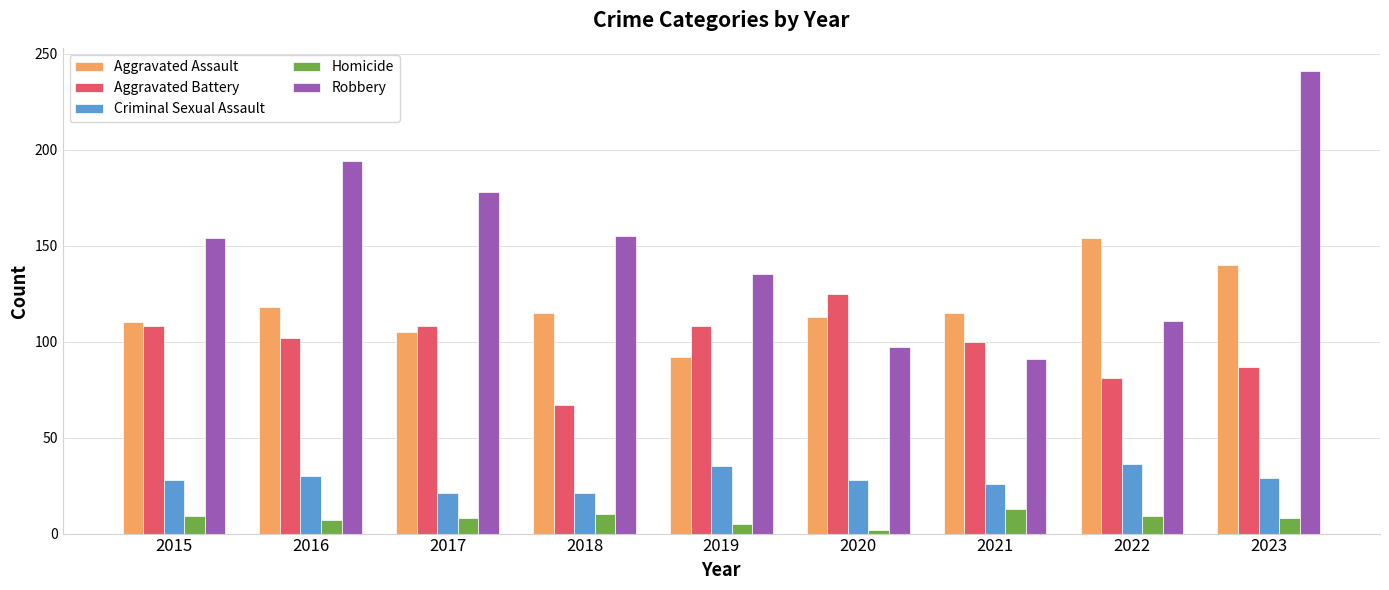

What is the difference between the highest and lowest values at 2015?

145